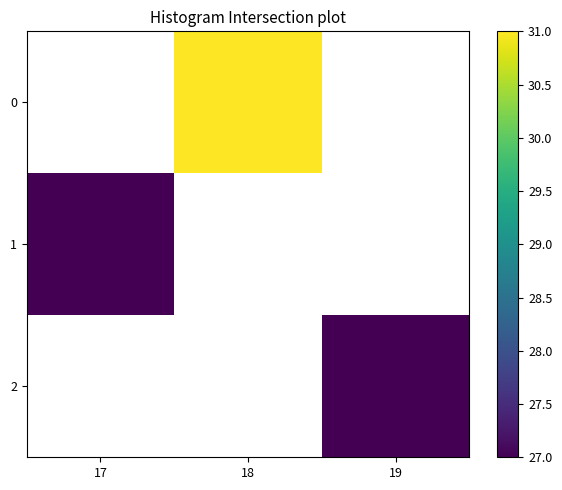

Which category has the lowest value across all series?

17